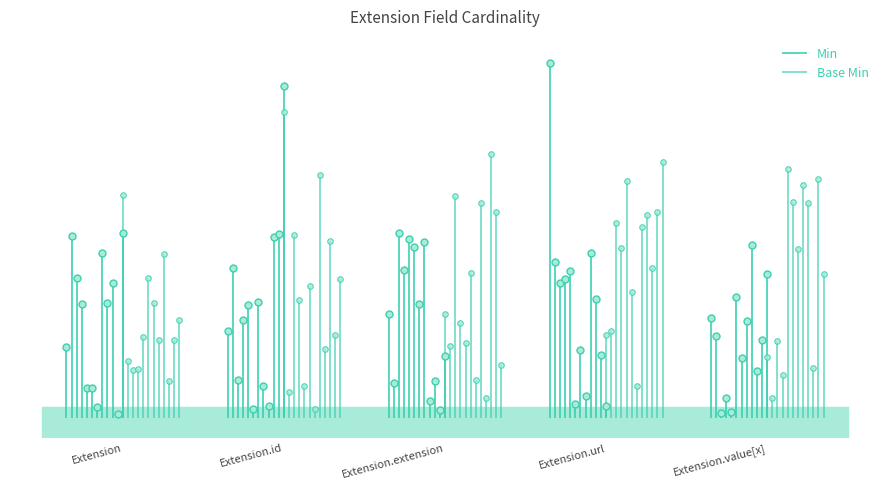

What is the greatest value displayed?

1